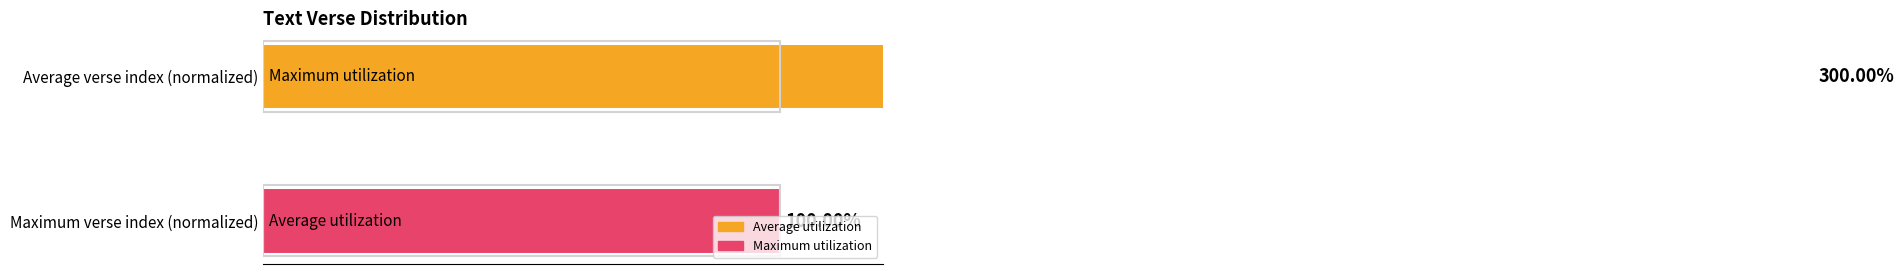

Is it true that the value at 20 is 56?

False